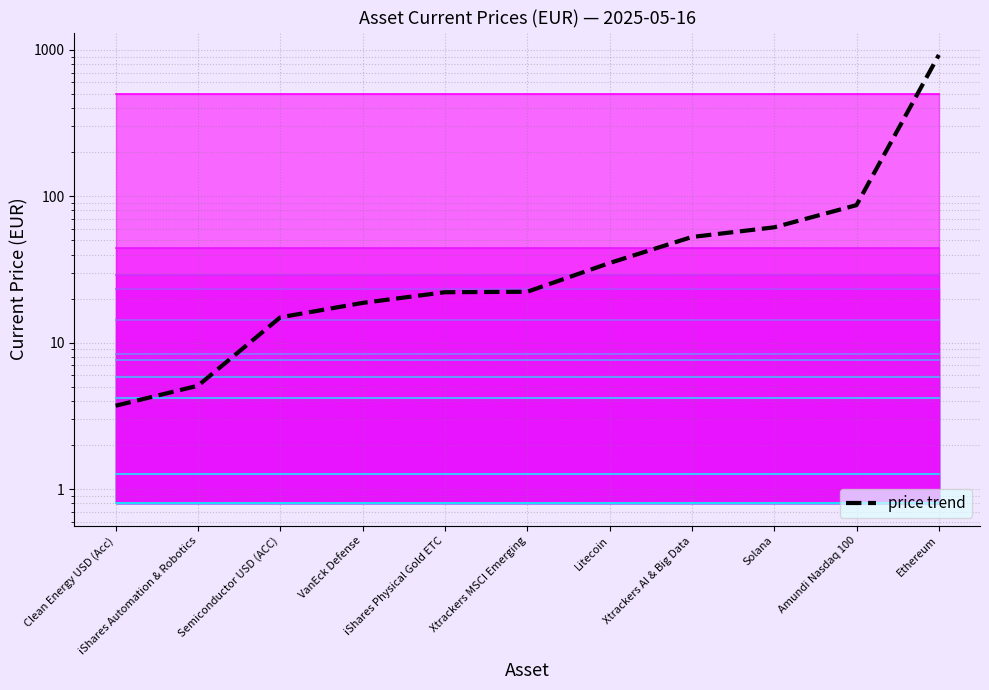

Reading left to right, transcribe all the data shown in this chart.

3.7	5.1	14.9	18.7	22.1	22.3	35.0	52.7	61.4	87.0	923.6